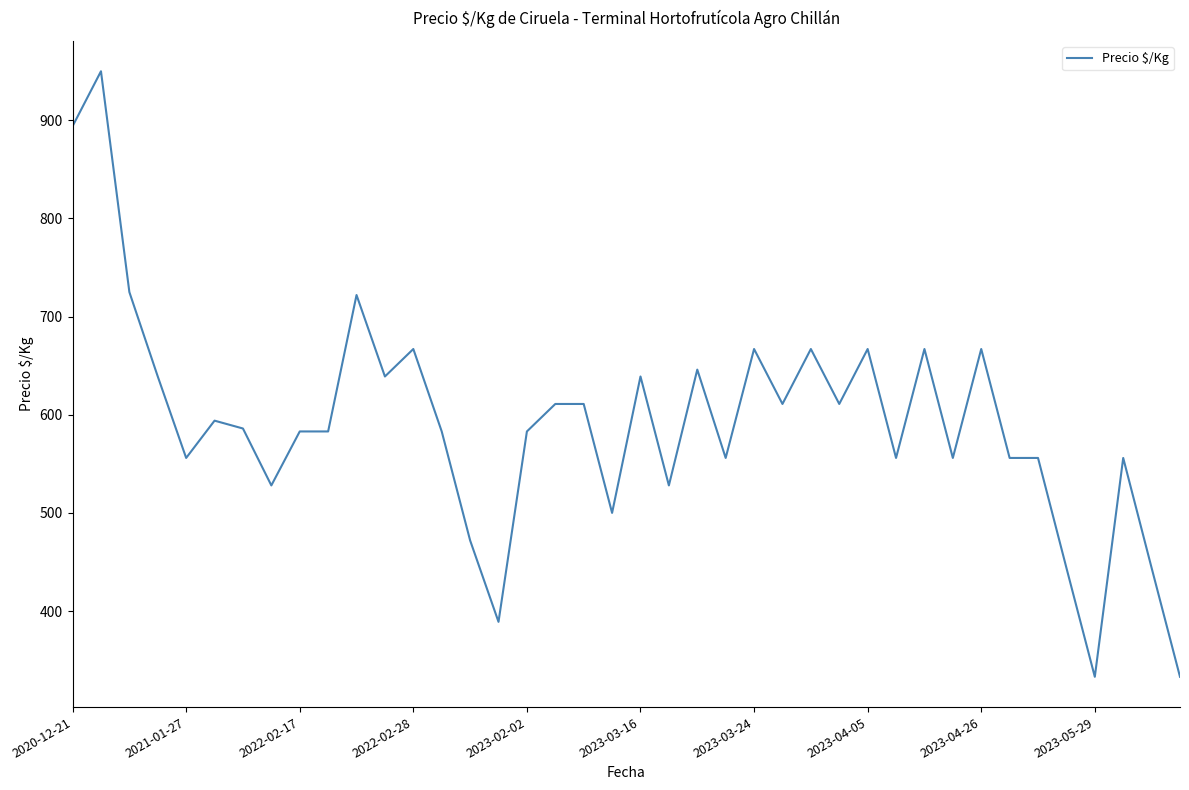

What is the maximum value shown in the chart?

950